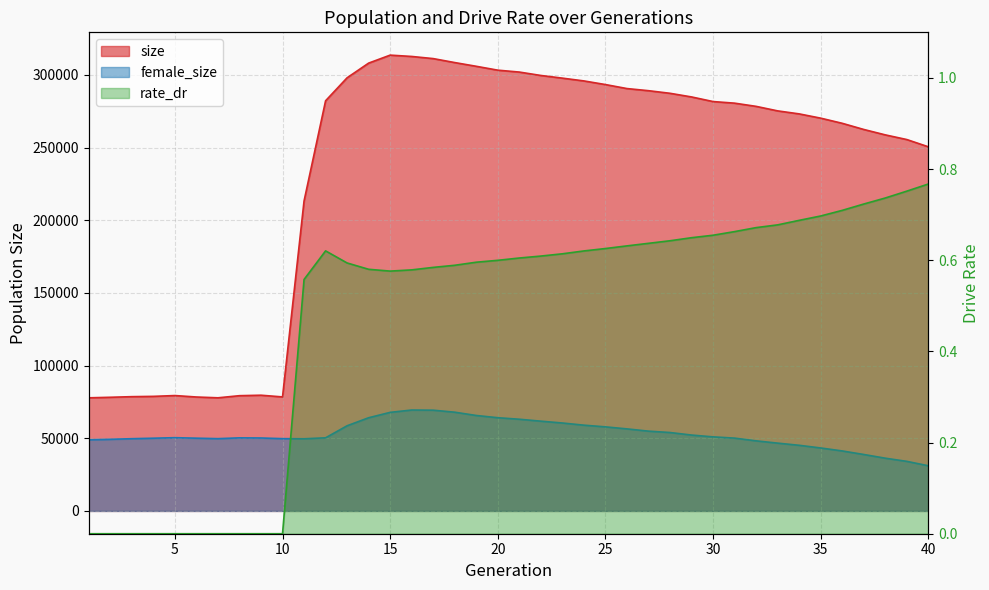

What is the sum of all female_size values?

2110818.0